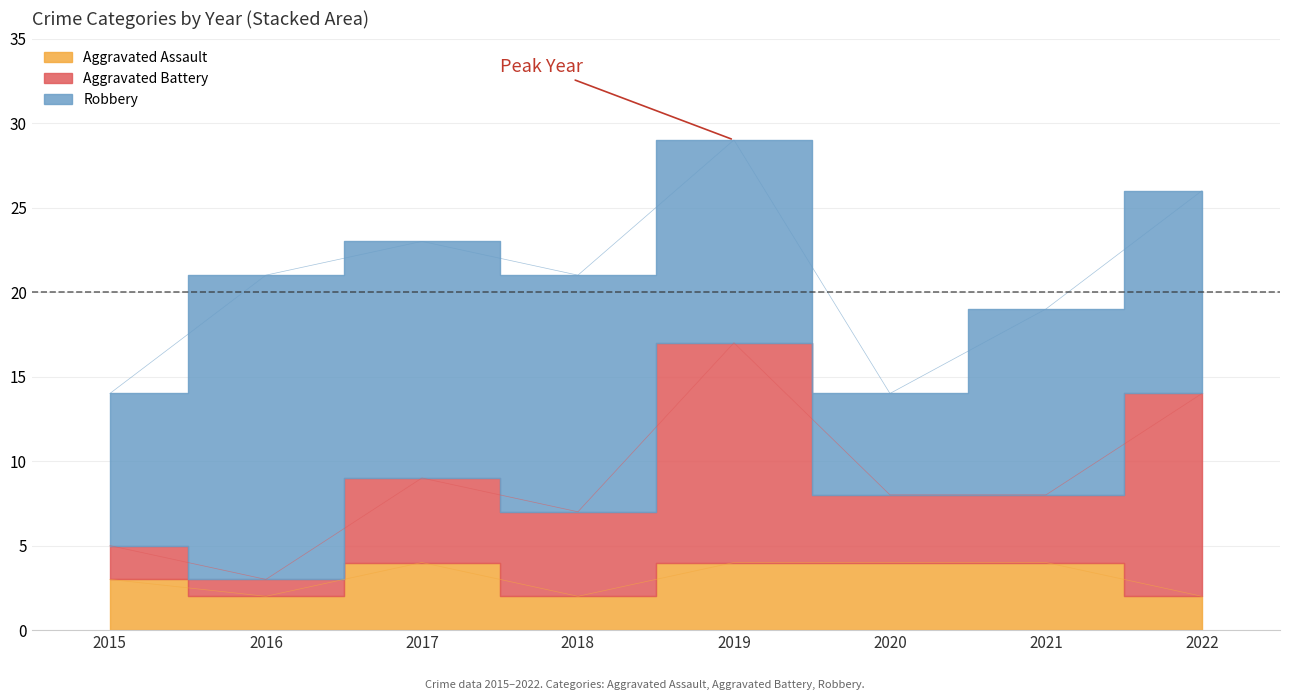

List the labels in order of Aggravated Battery value, smallest first.

2016, 2015, 2020, 2021, 2017, 2018, 2022, 2019